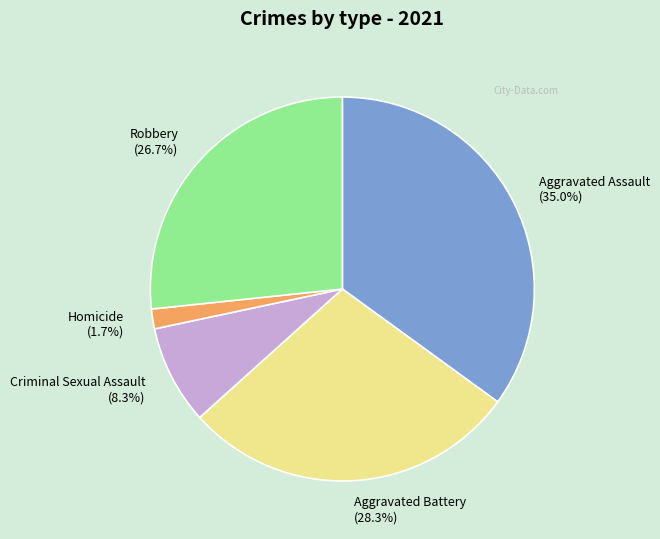

Rank the categories by value from highest to lowest.

Aggravated Assault, Aggravated Battery, Robbery, Criminal Sexual Assault, Homicide